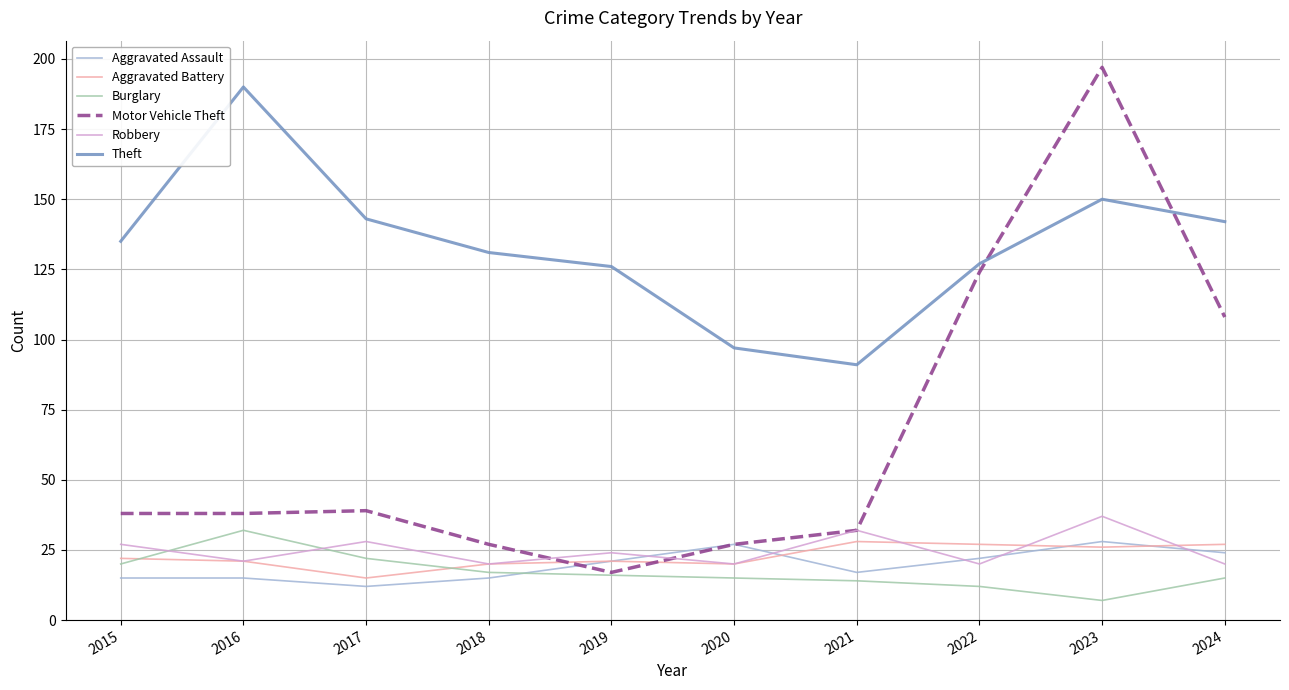

What are all the series names shown in the legend?

Aggravated Assault, Aggravated Battery, Burglary, Motor Vehicle Theft, Robbery, Theft